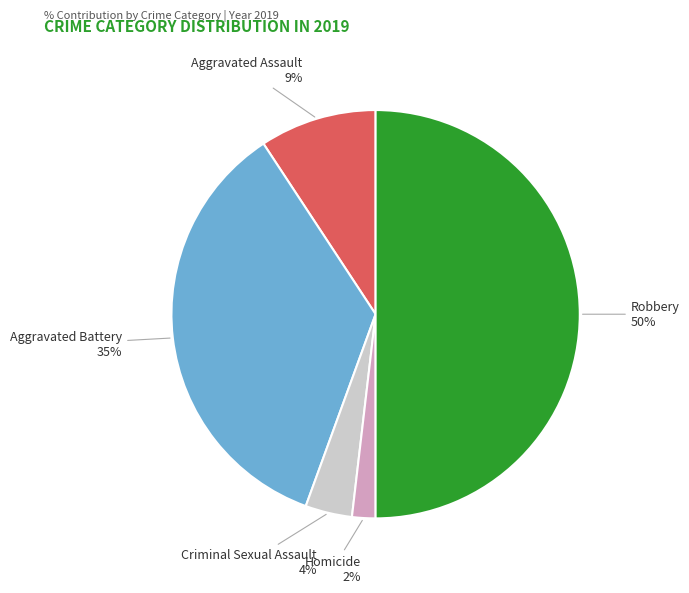

Is it true that Criminal Sexual Assault is 16% of the pie?

False